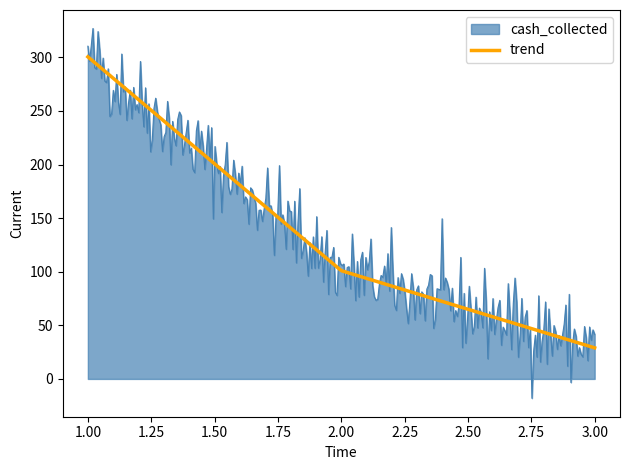

List the series in order of their peak value, lowest first.

trend, cash_collected